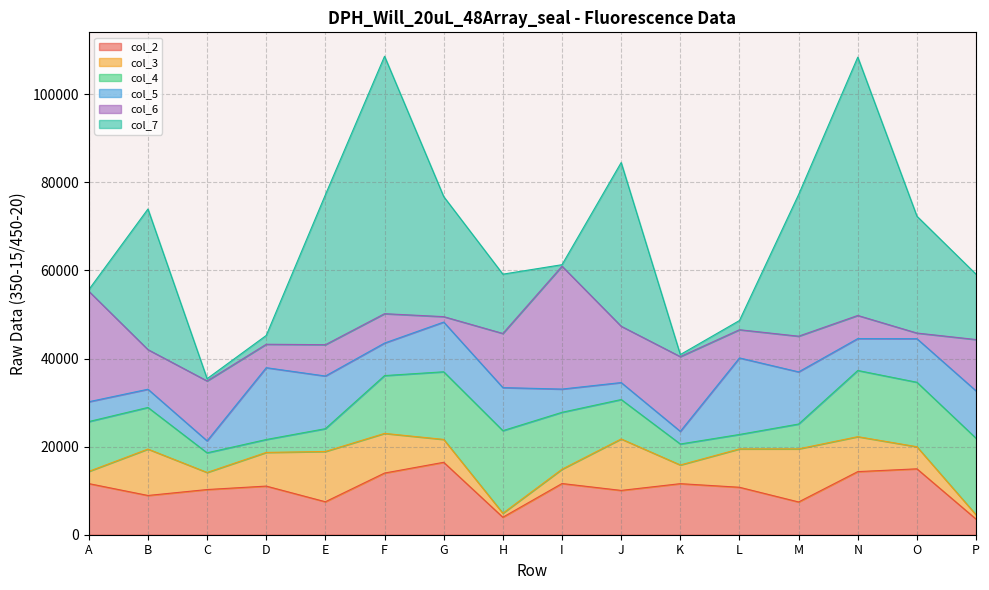

True or false: col_5 and col_3 cross at least once.

True